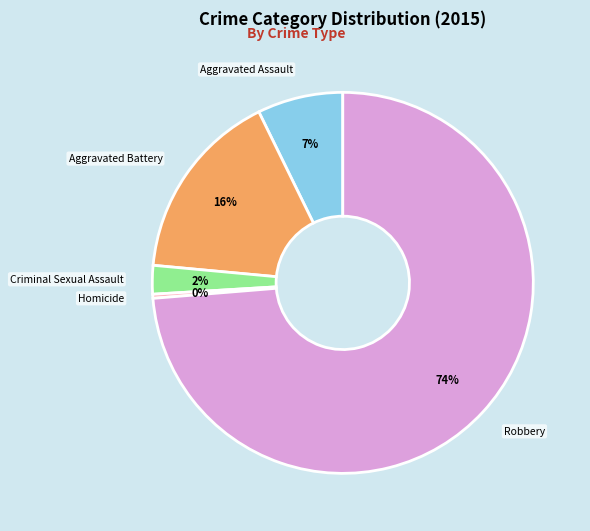

How many slices are in this pie chart?

5